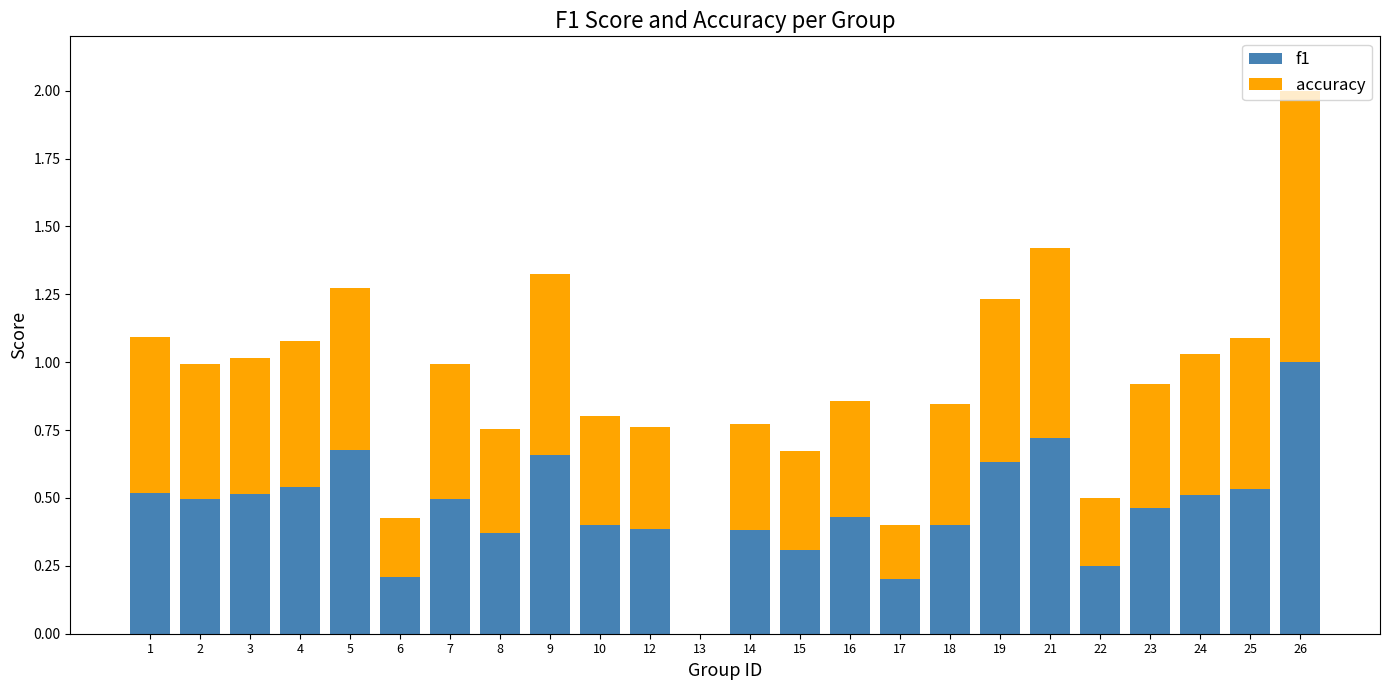

Count the number of categories in the chart.

24